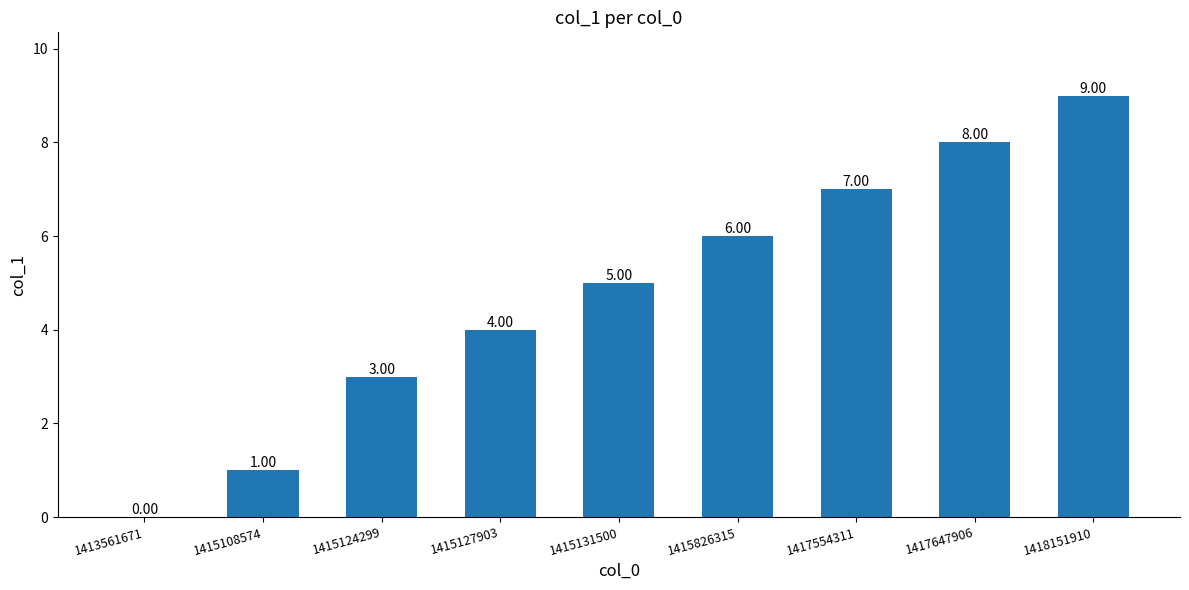

What is the sum of all values?

43